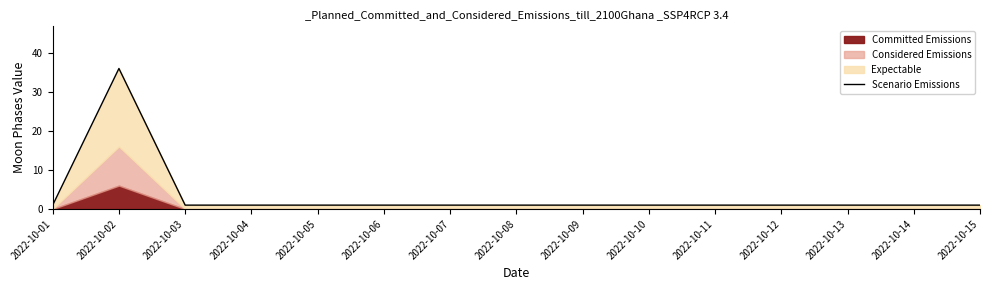

What is the value of the 7th point from the left?

1